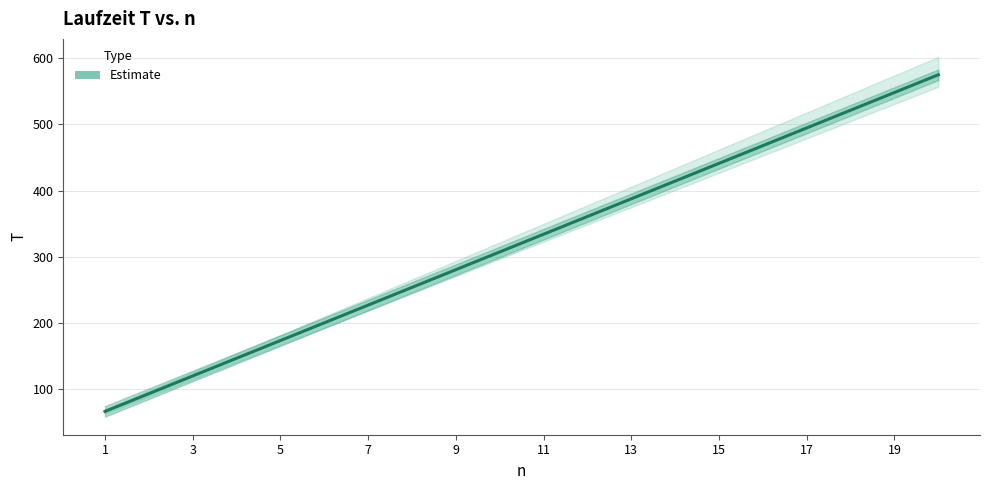

What is the difference between the maximum and second lowest values?

481.5